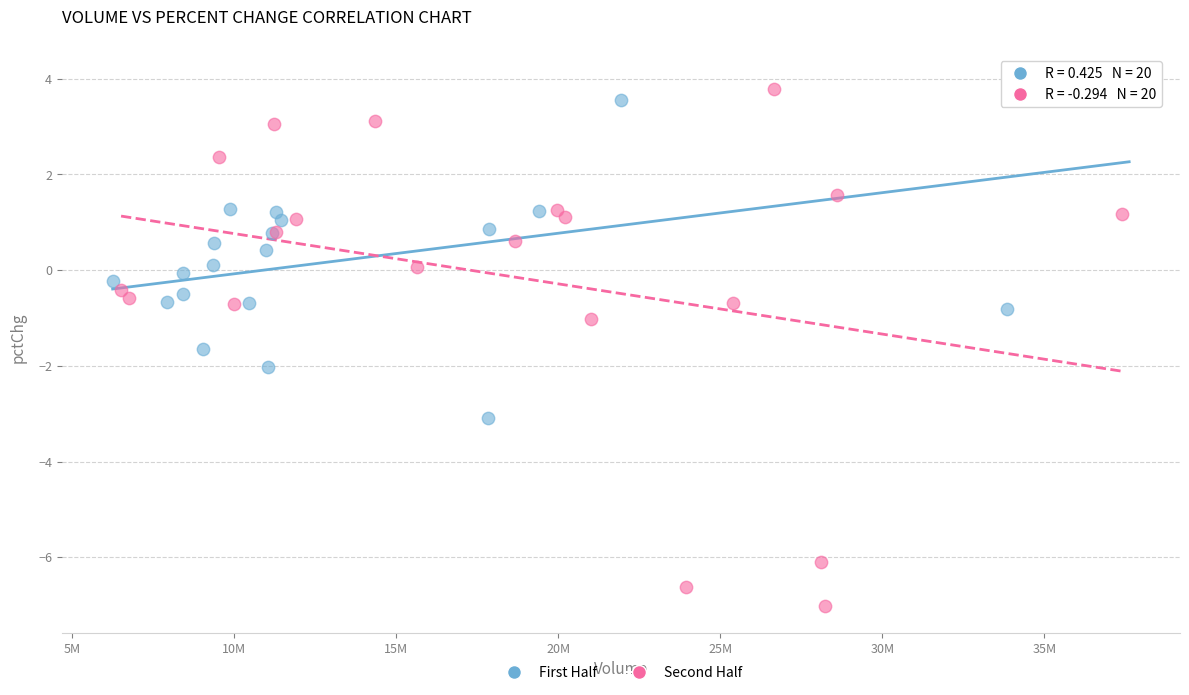

Which series reaches the minimum Y coordinate?

Second Half